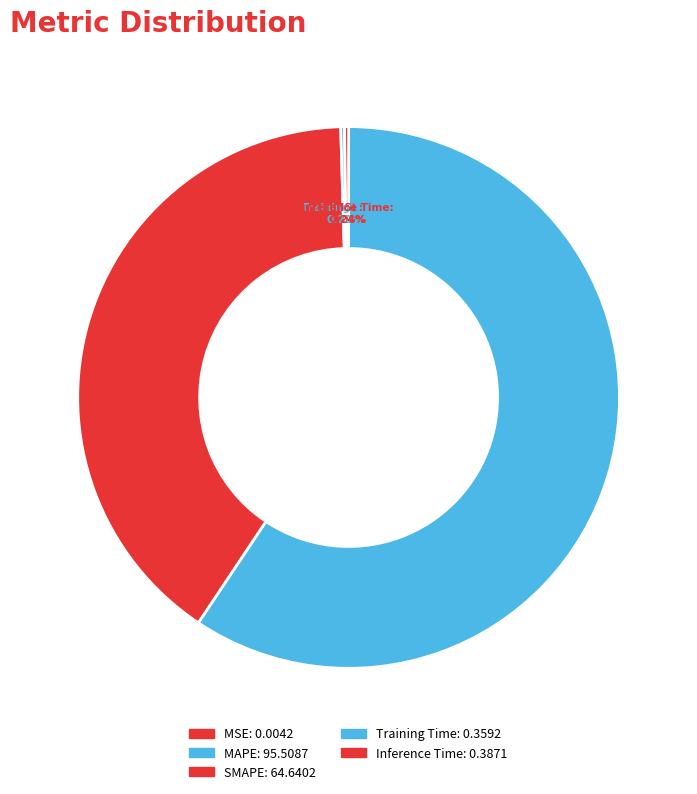

True or false: MSE accounts for 7% of the total.

False